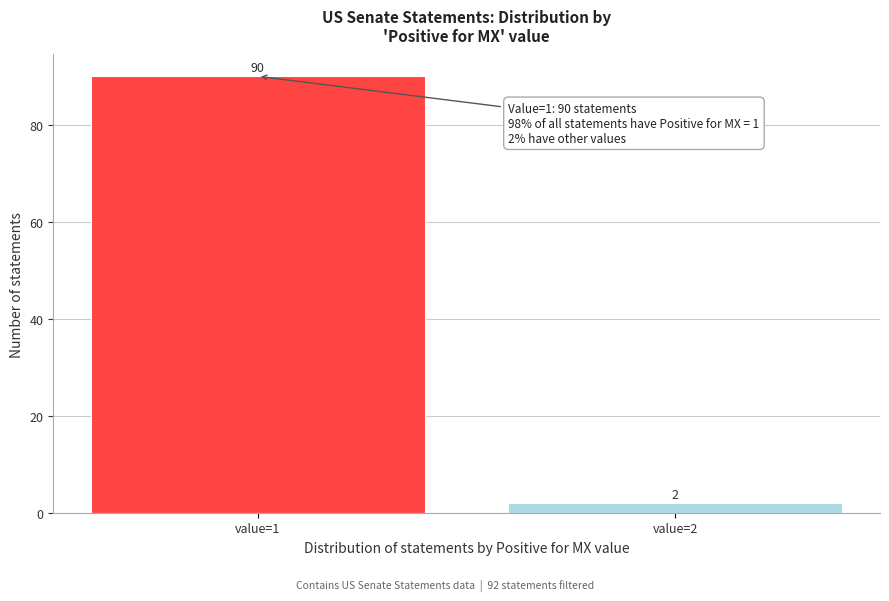

Reading left to right, what are all the values shown in this chart?

90	2